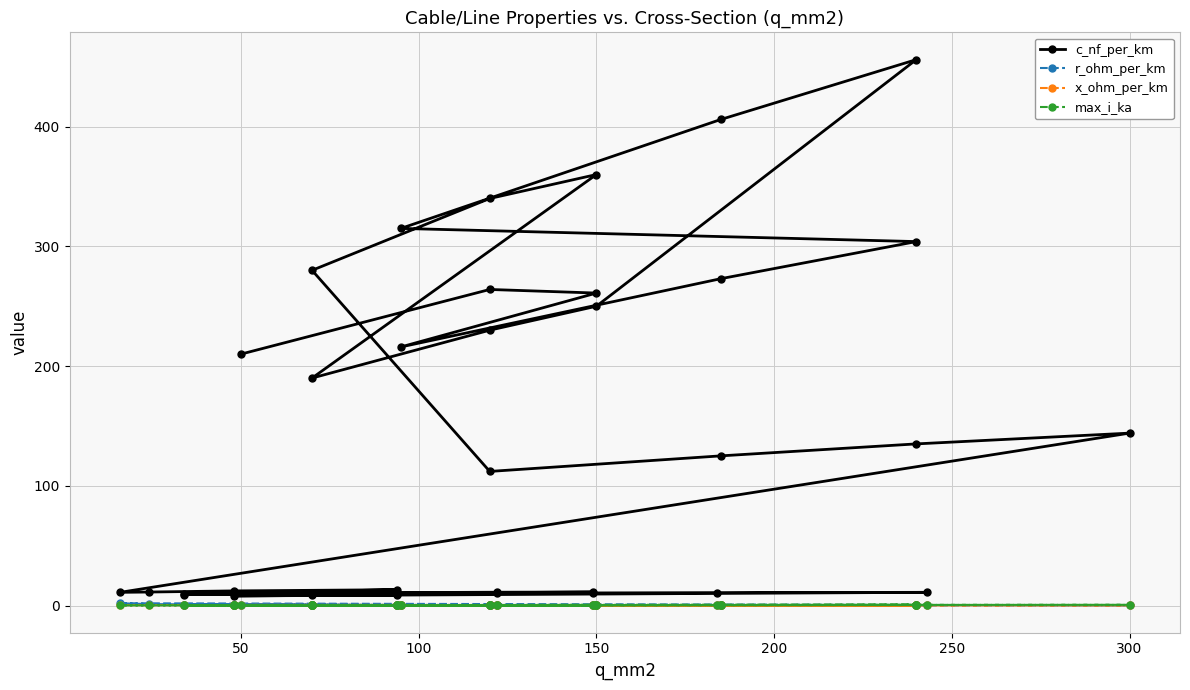

True or false: c_nf_per_km and x_ohm_per_km cross at least once.

False